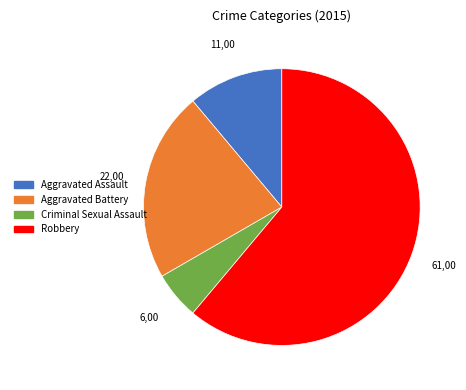

The Aggravated Battery slice represents 10% of the pie. True or false?

False